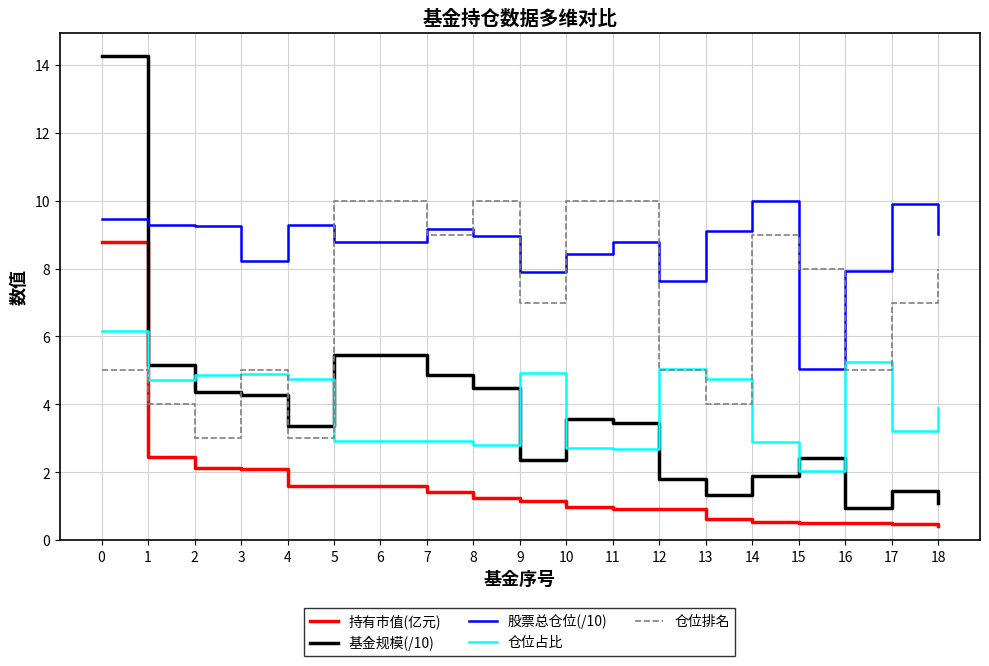

What is the maximum value for 持有市值(亿元)?

8.8